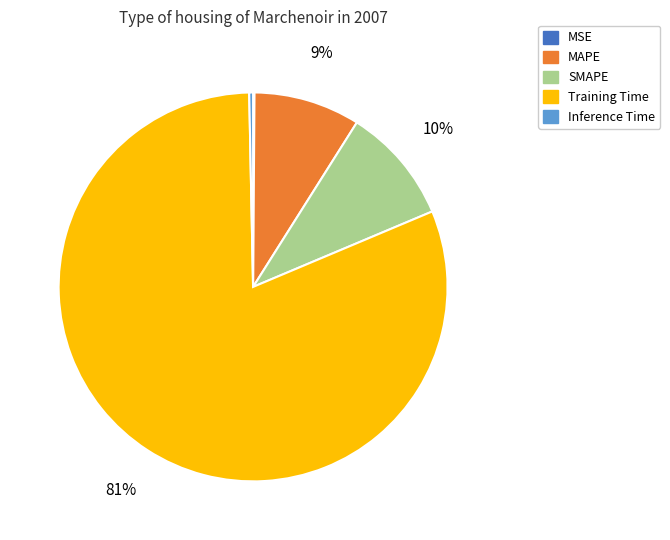

True or false: Training Time accounts for 81% of the total.

True